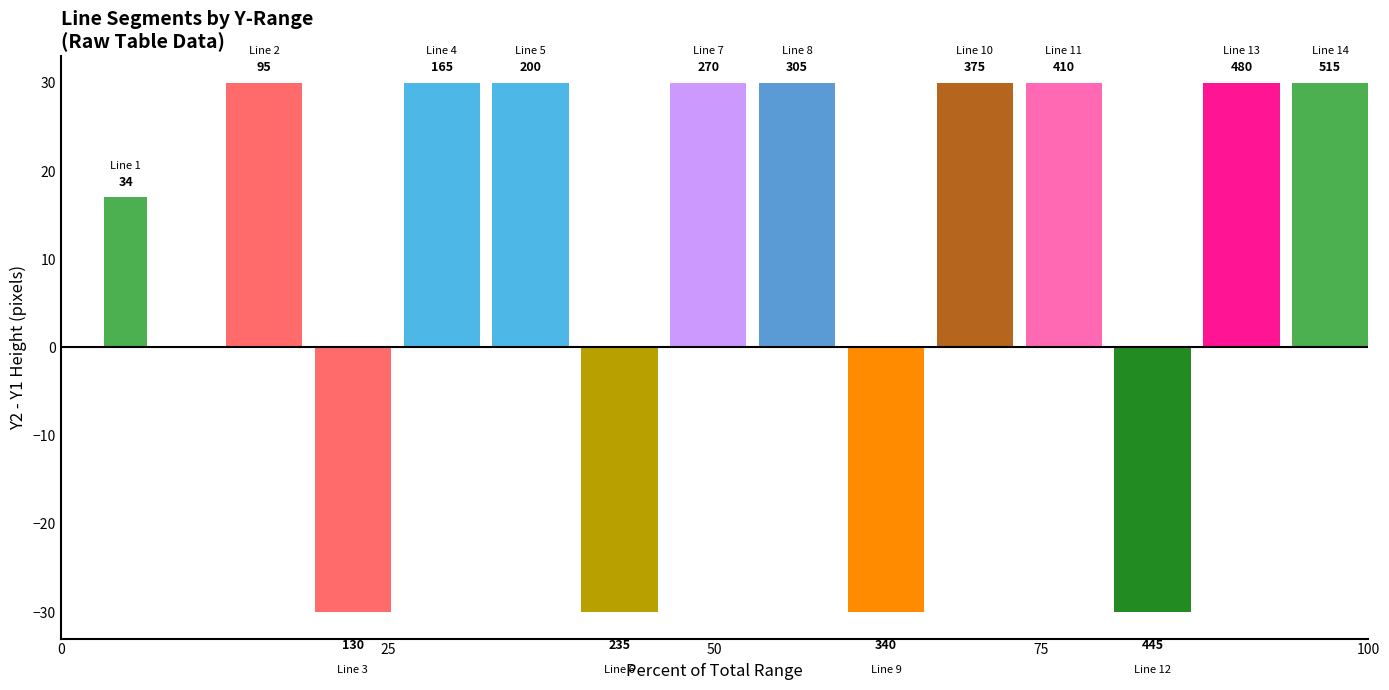

Are the bars horizontal?

No